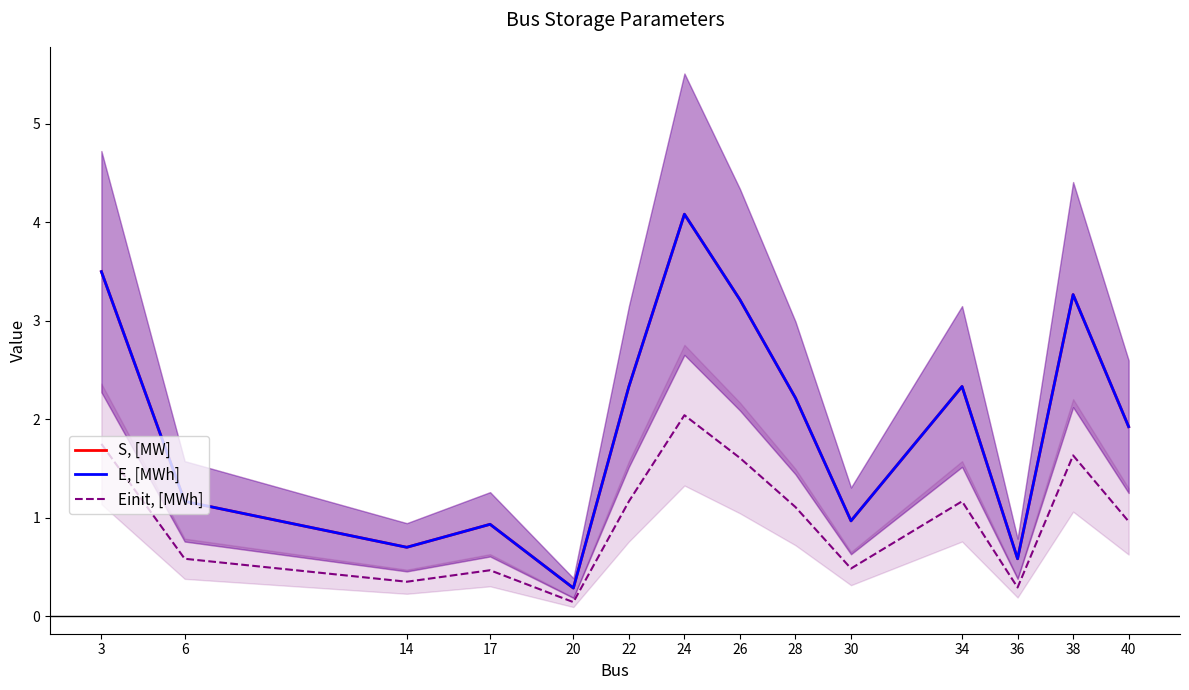

True or false: S, [MW] and Einit, [MWh] intersect in this chart.

False